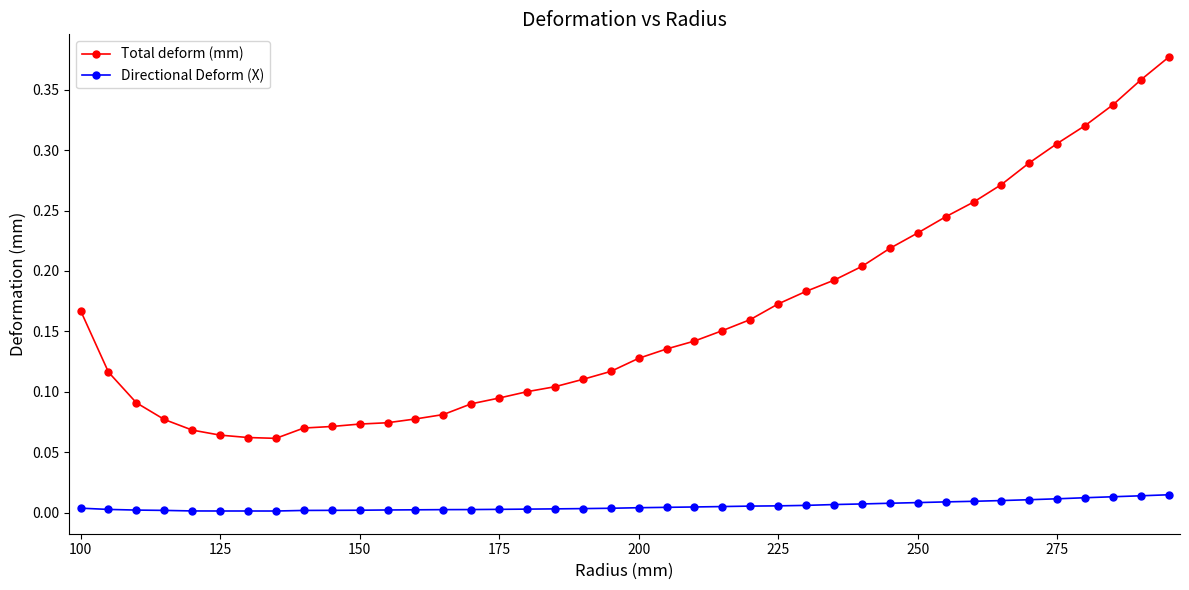

What are all the series names shown in the legend?

Total deform (mm), Directional Deform (X)